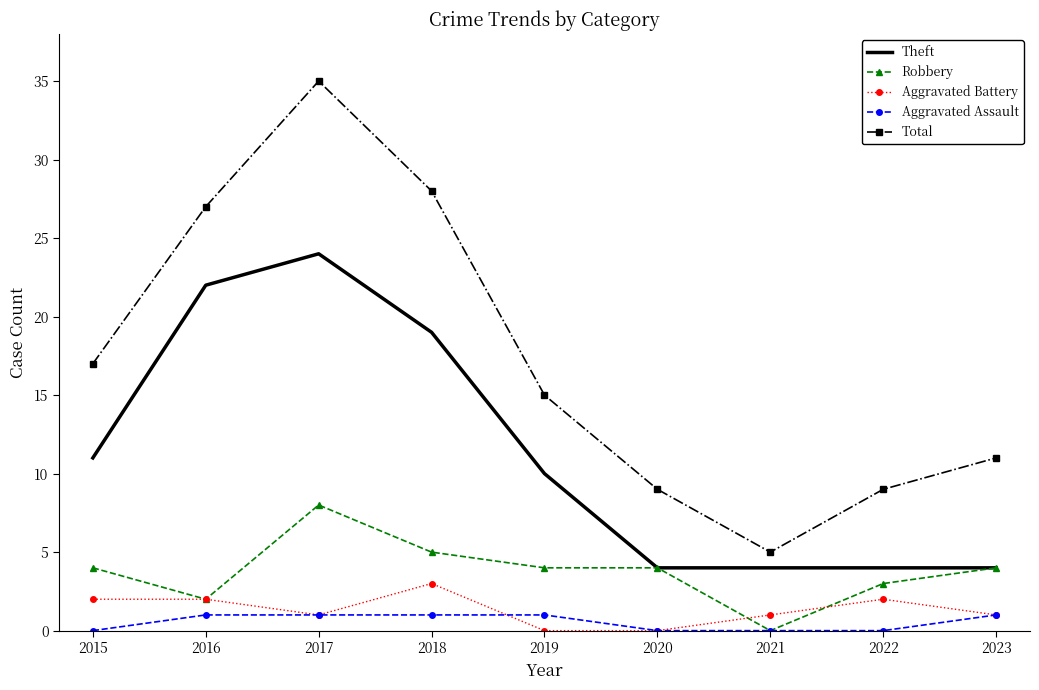

At which category does the chart reach its peak across all series?

2017